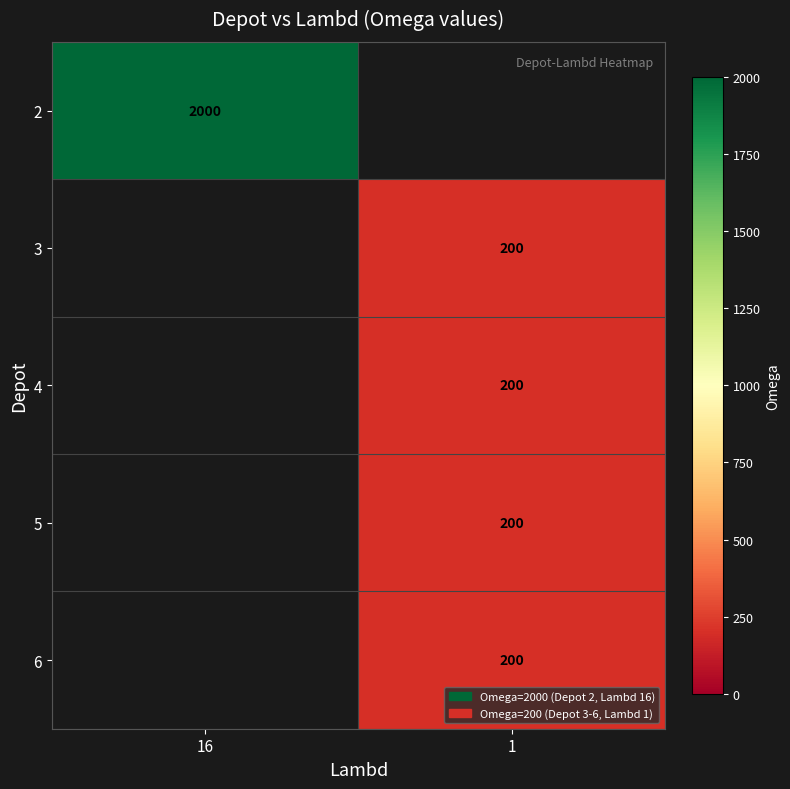

Is it true that 2 equals 2643 at 16?

False